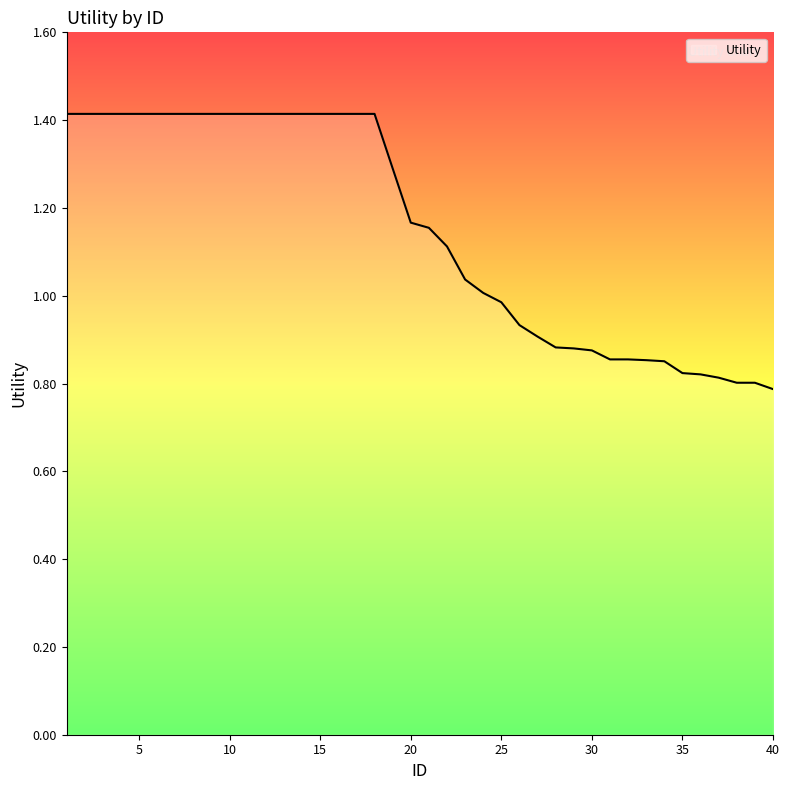

Does the chart display data point markers on the line(s)?

No